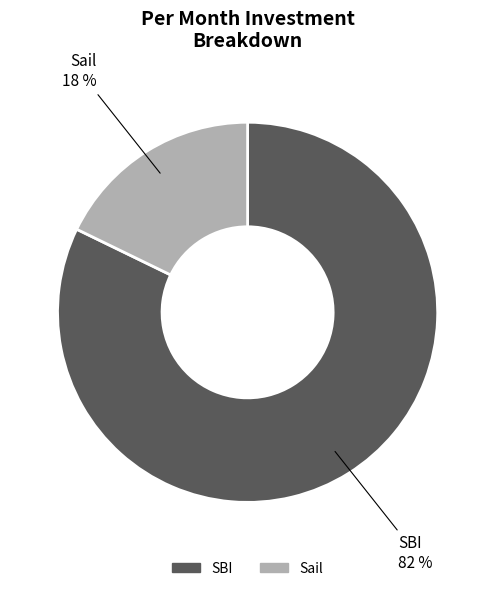

Which slice is the smallest?

Sail